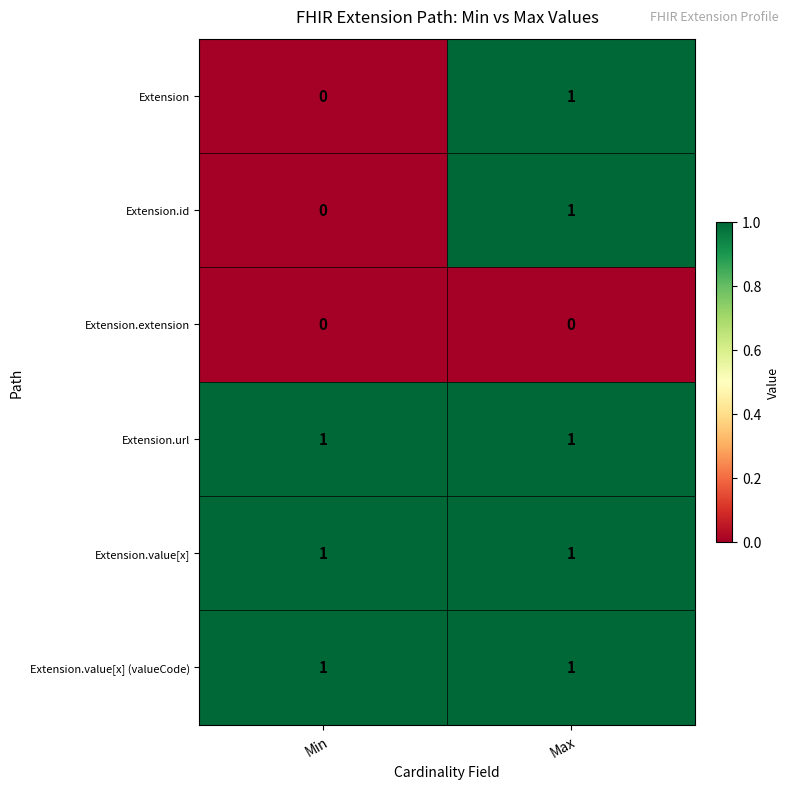

At which category is the sum across all series the highest?

Max